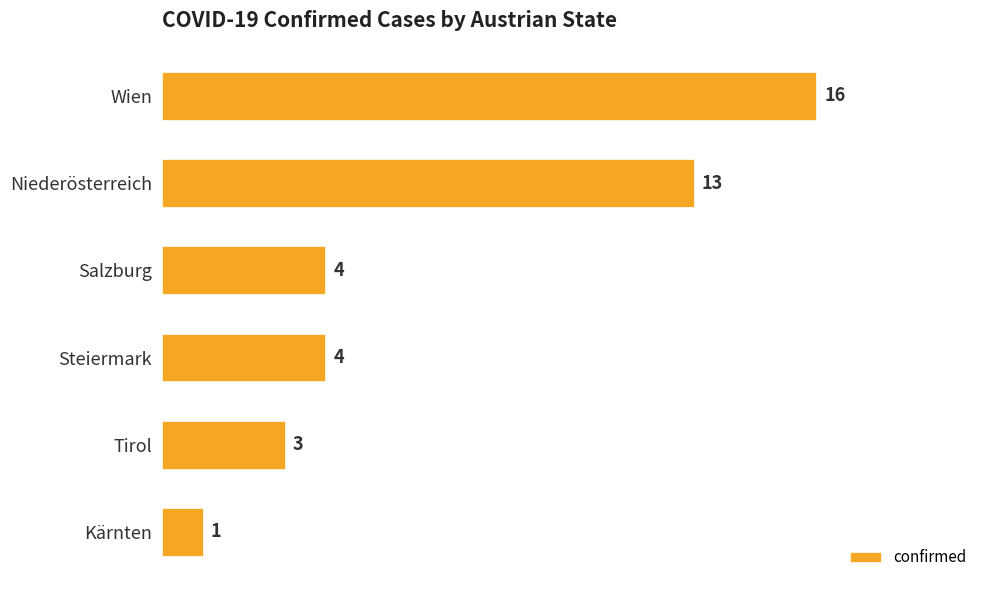

What is the greatest value displayed?

16